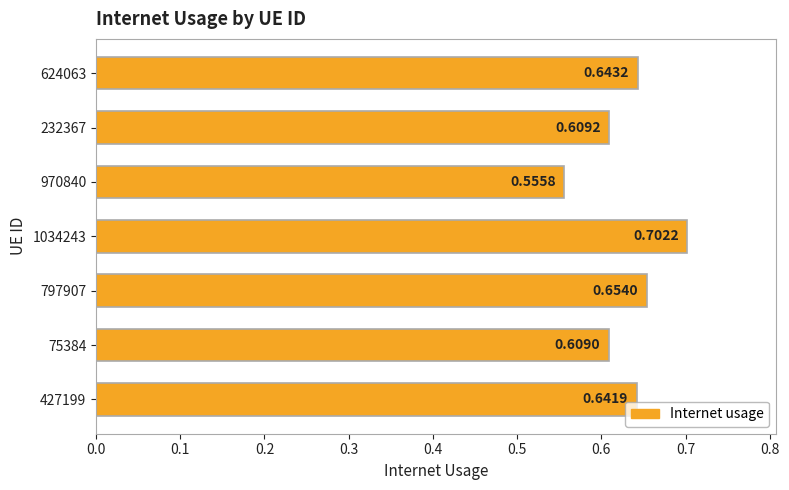

How many categories are shown in the chart?

7